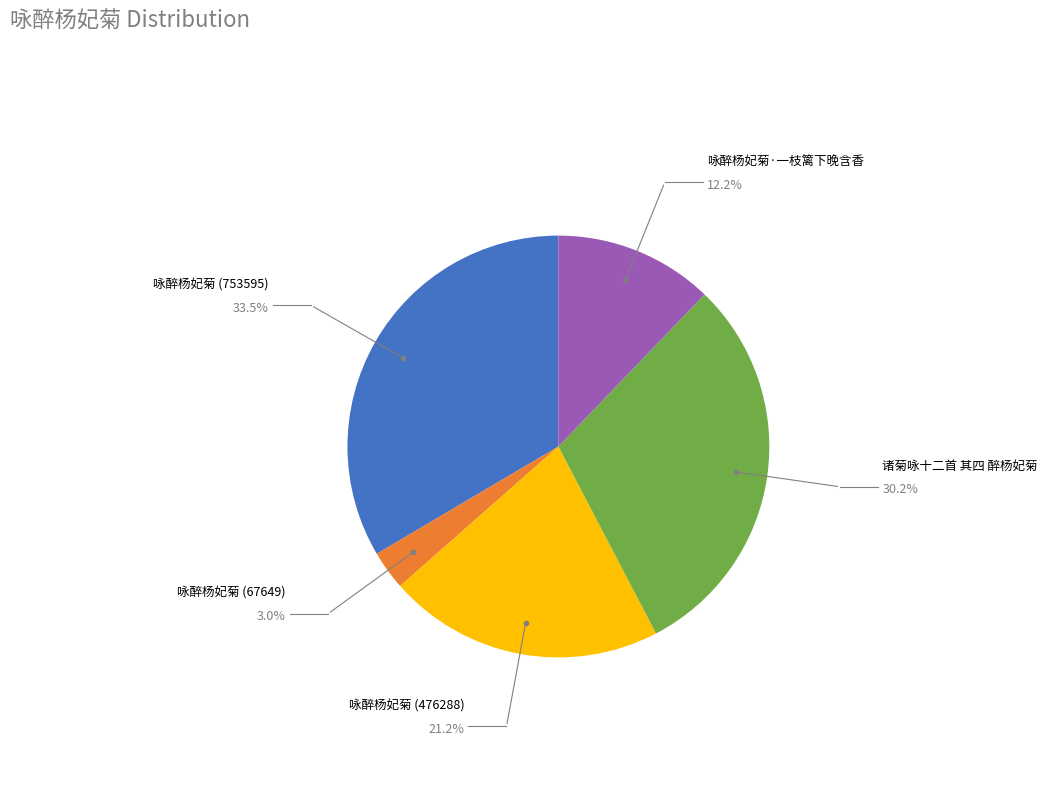

Is there a majority slice in this chart?

No